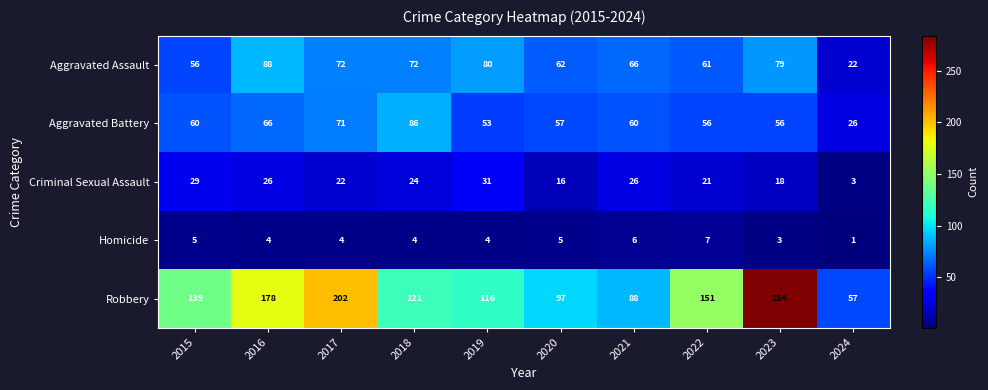

Which series has the largest total across all categories?

Robbery